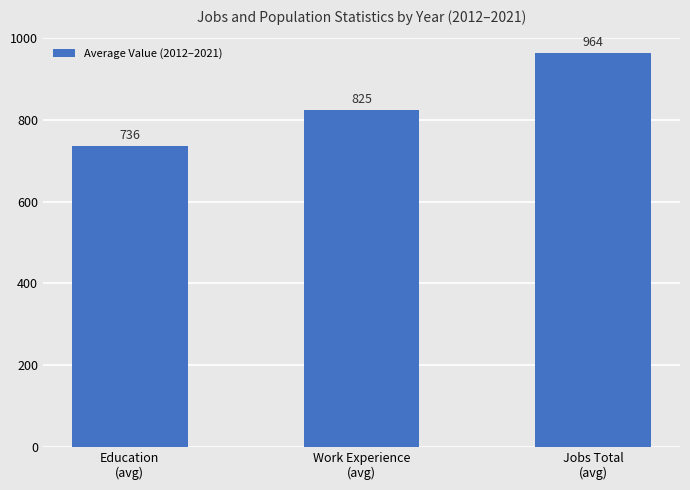

What value does the data have at Education
(avg), to the nearest 50?

750